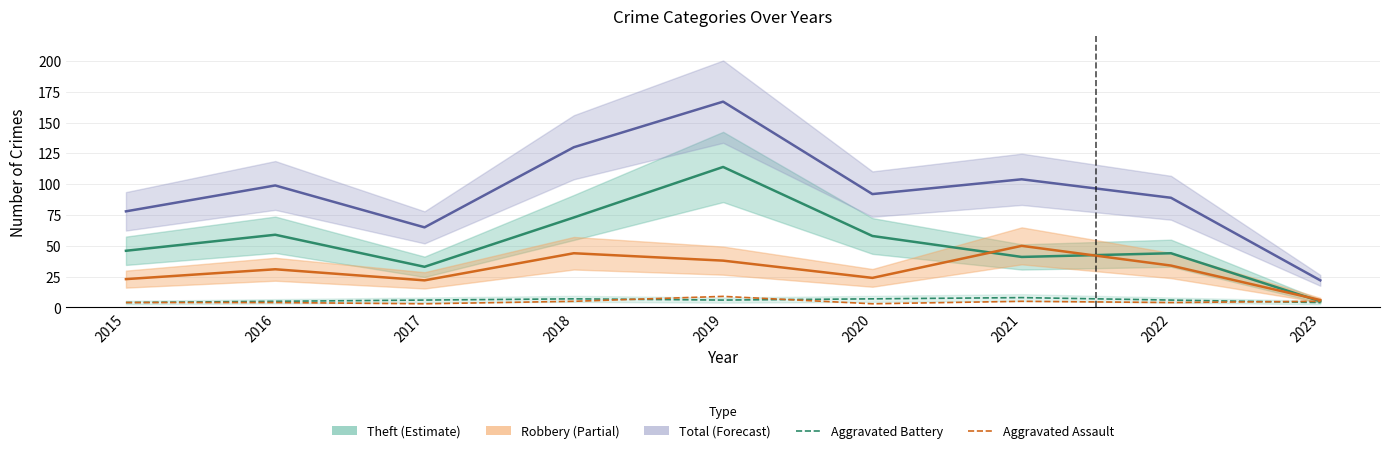

Is the value of Aggravated Battery at 2016 greater than the value of Total at 2021?

No